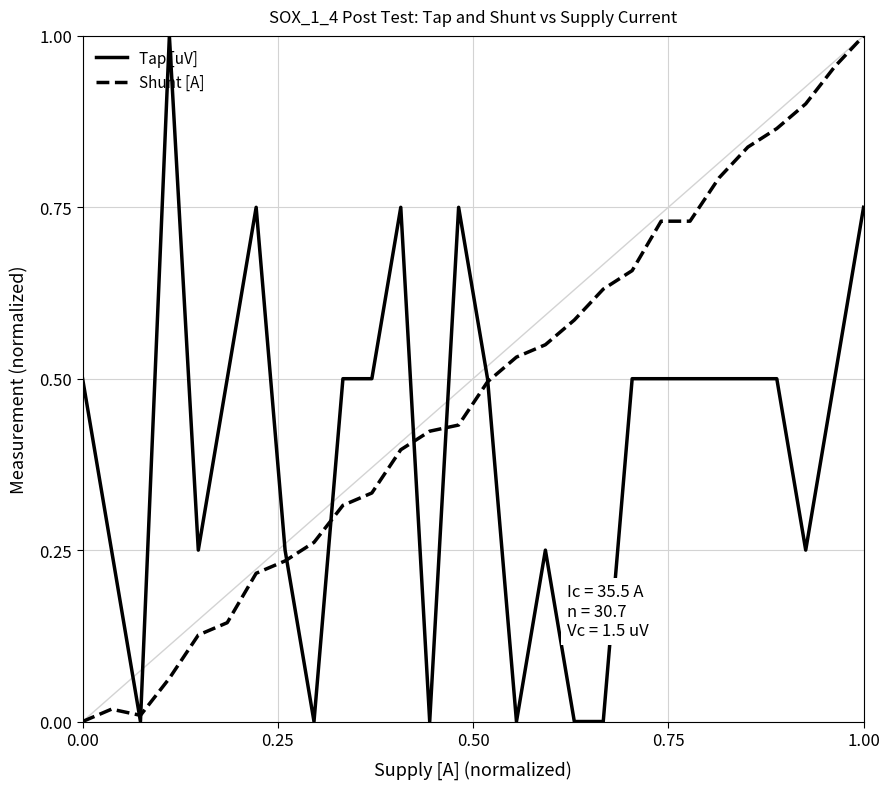

Rank the series by their average value, from highest to lowest.

Shunt [A], Tap [uV]